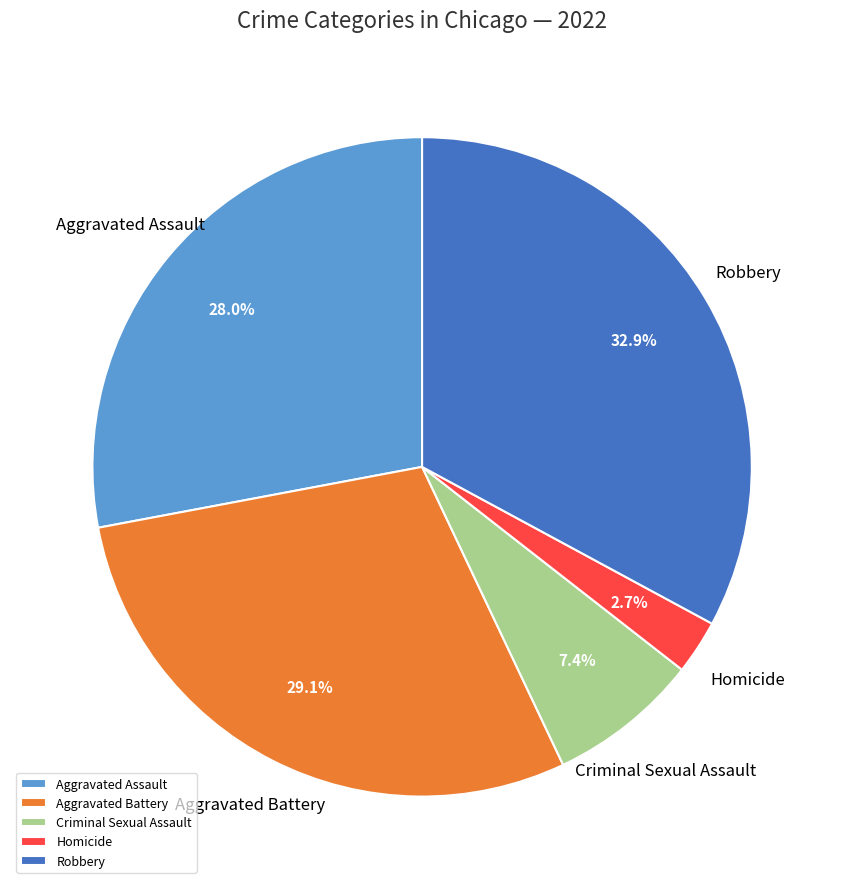

Rank the categories by value from lowest to highest.

Homicide, Criminal Sexual Assault, Aggravated Assault, Aggravated Battery, Robbery